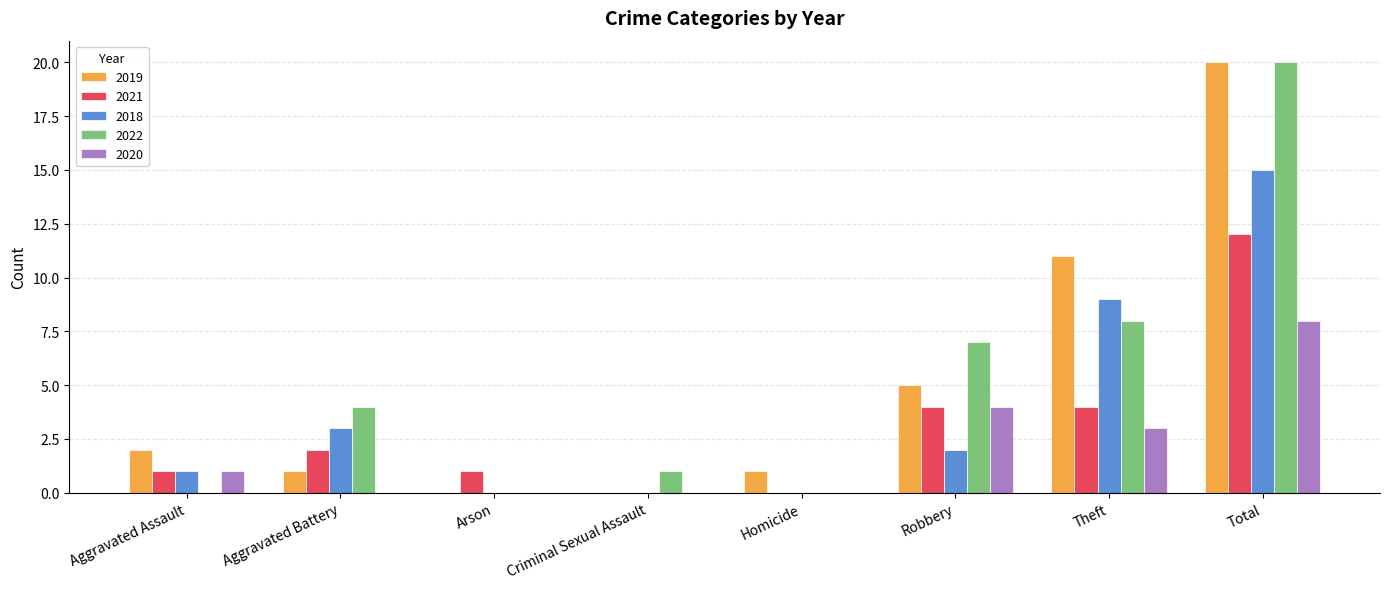

Which category has the highest value in the 2018 series?

Total